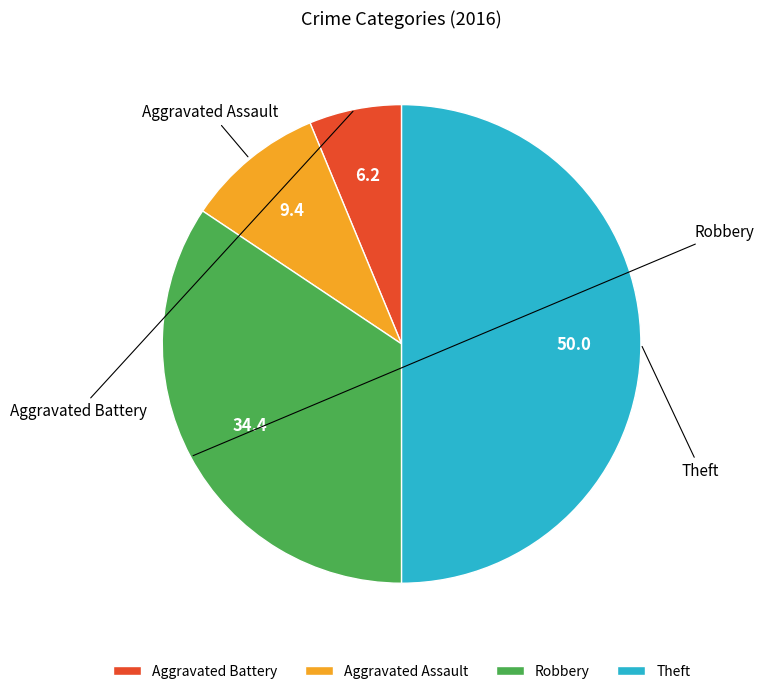

Does Aggravated Battery account for over 50% of the chart?

No